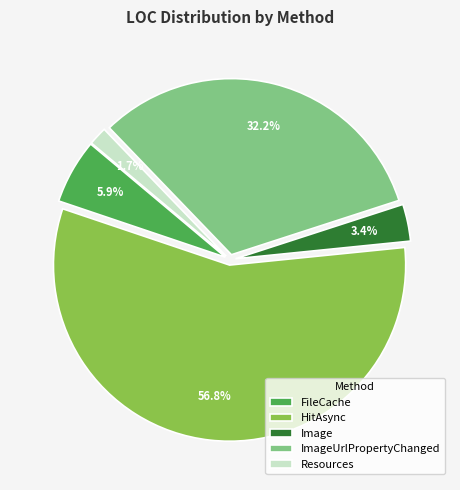

To the nearest percent, what is the average slice percentage?

20%